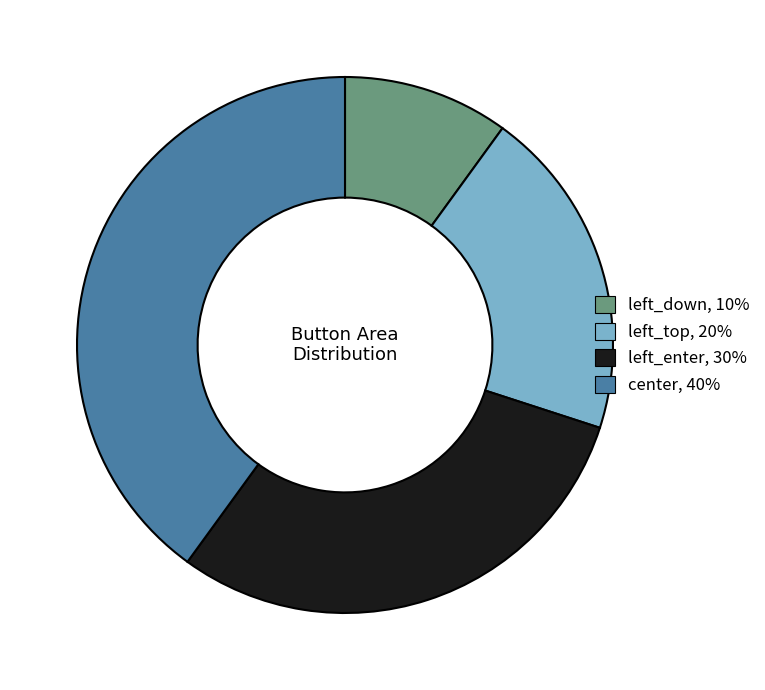

Rank the categories by value from highest to lowest.

center, left_enter, left_top, left_down